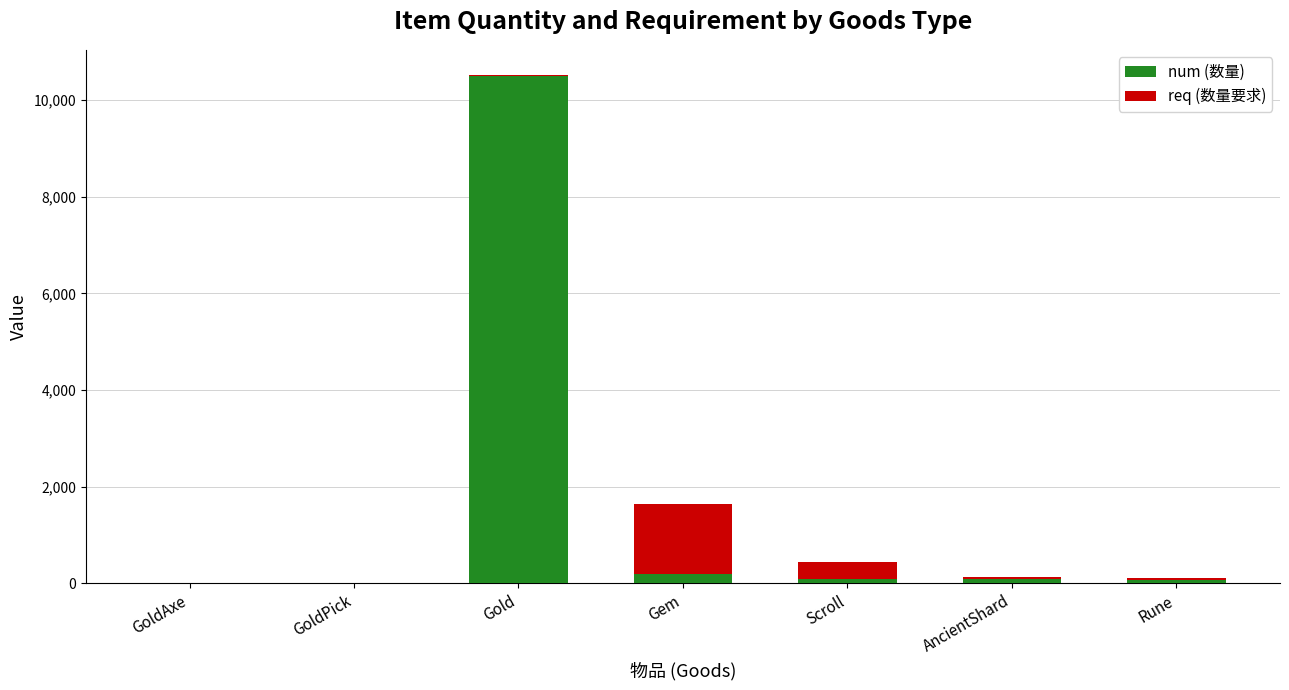

What are all the series names shown in the legend?

num (数量), req (数量要求)